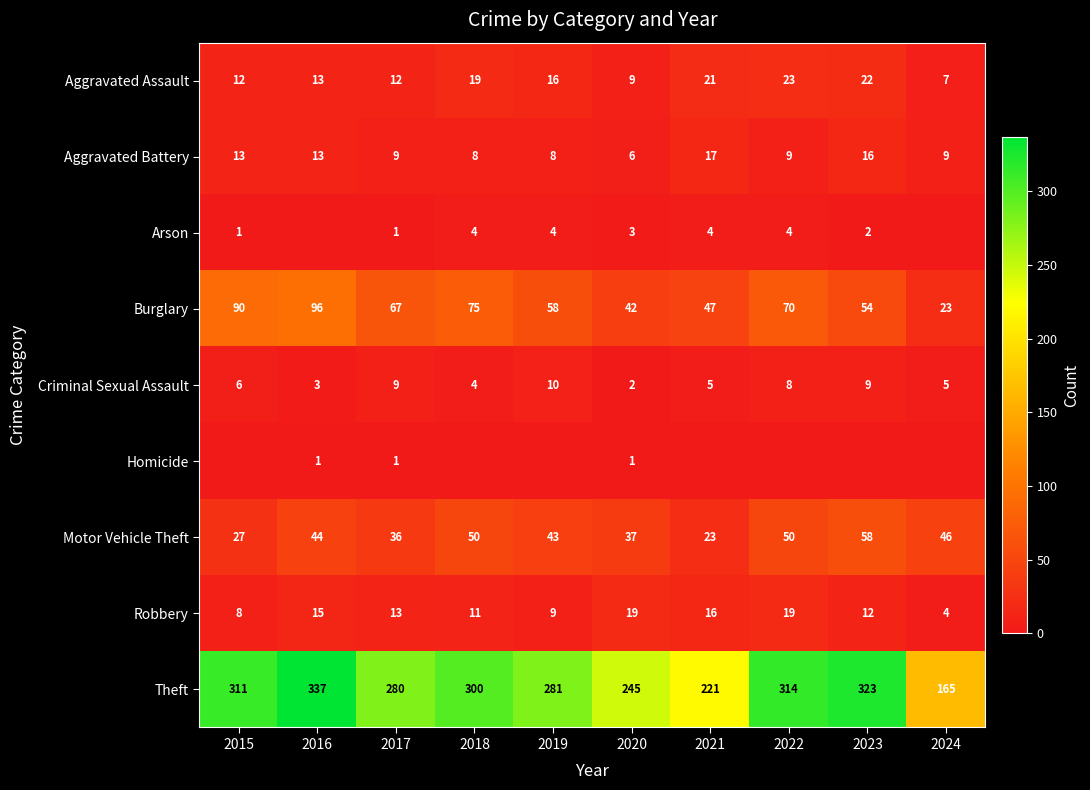

List the labels in order of Burglary value, smallest first.

2024, 2020, 2021, 2023, 2019, 2017, 2022, 2018, 2015, 2016